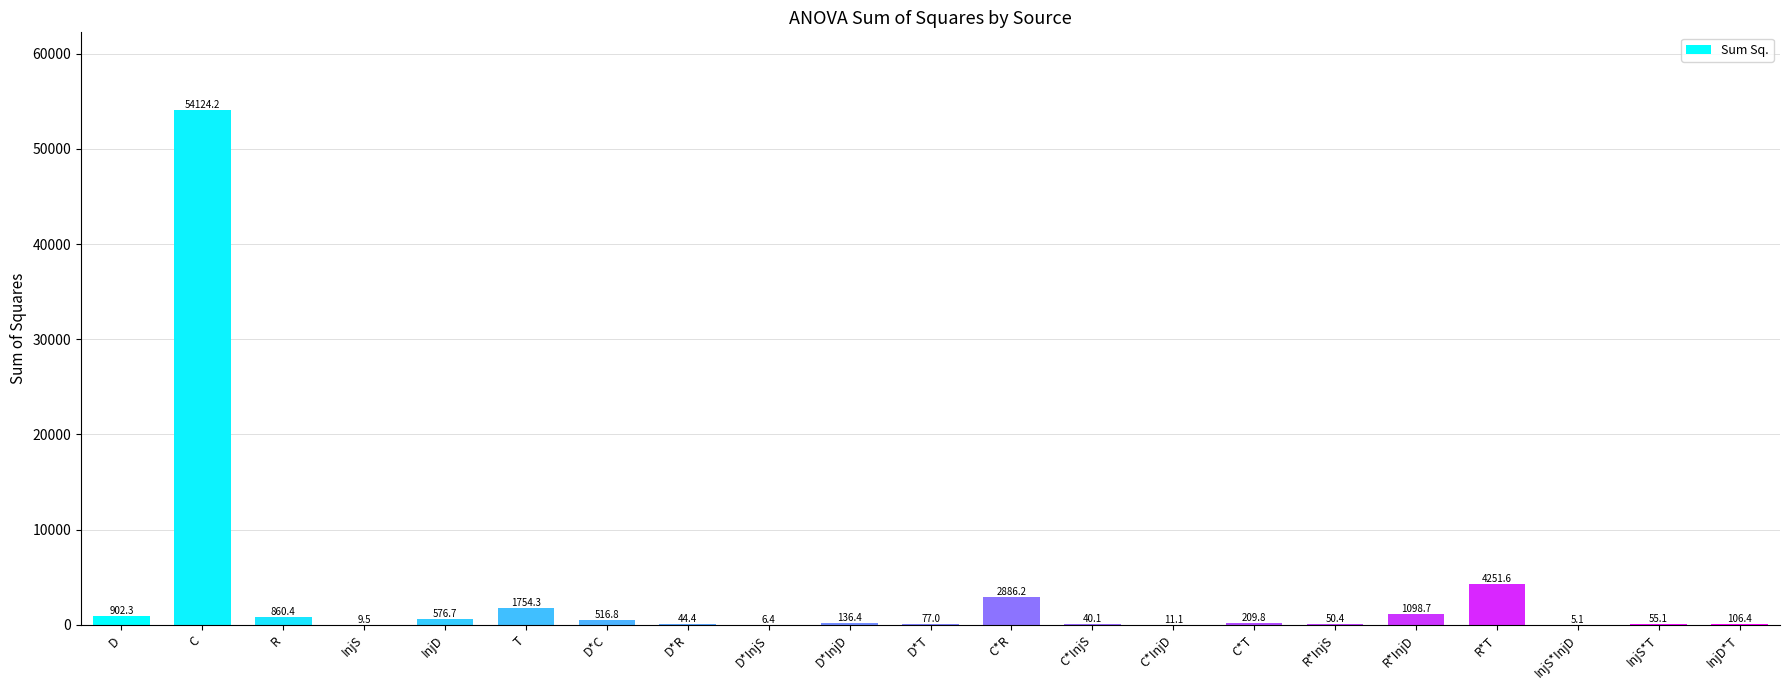

What is the maximum value shown in the chart?

54124.2